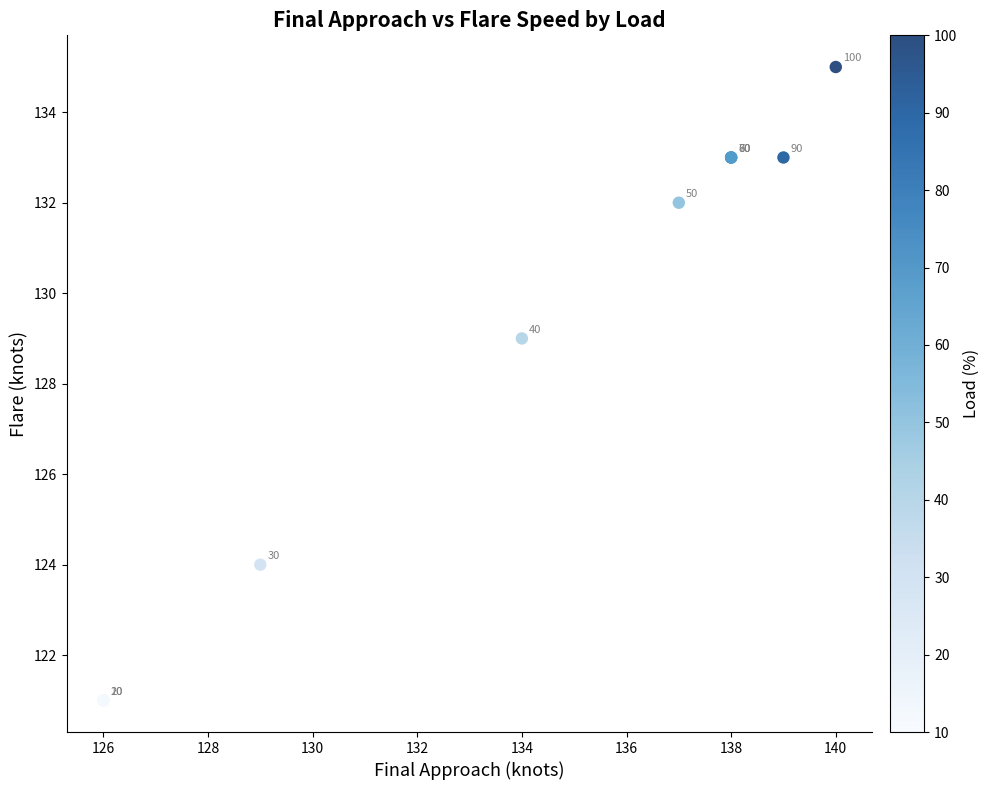

What Y value in the scatter plot is closest to 128?

129